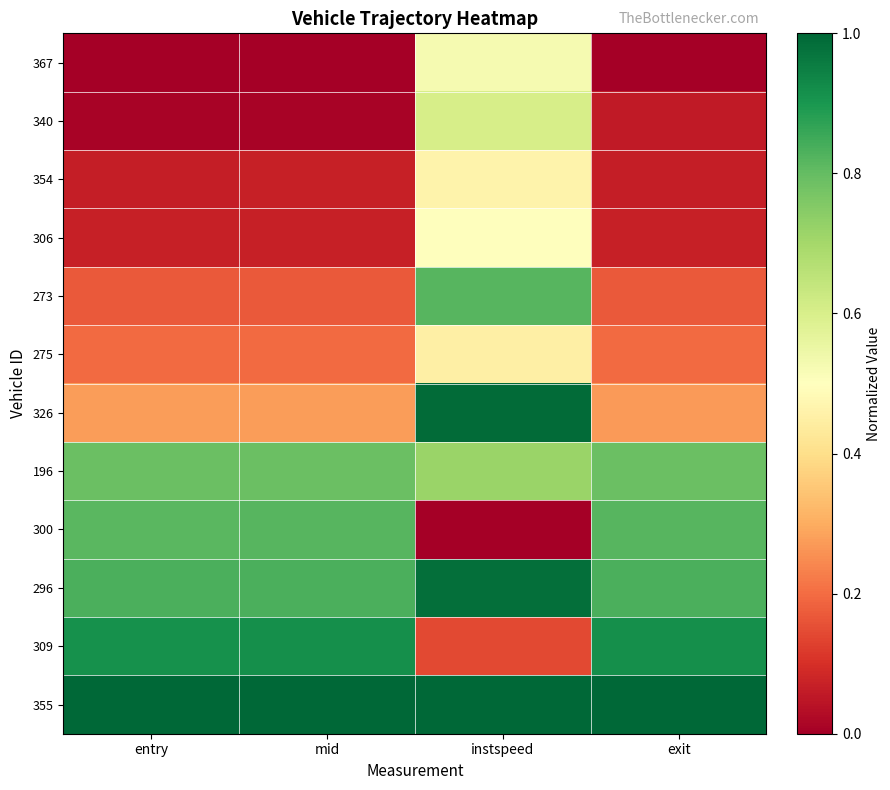

Which series changed the most between instspeed and exit?

300